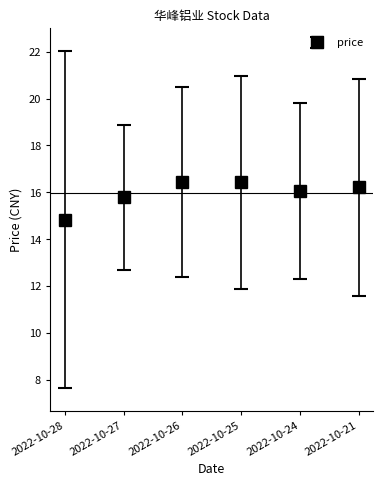

What is the value of the 4th point from the left?

16.4